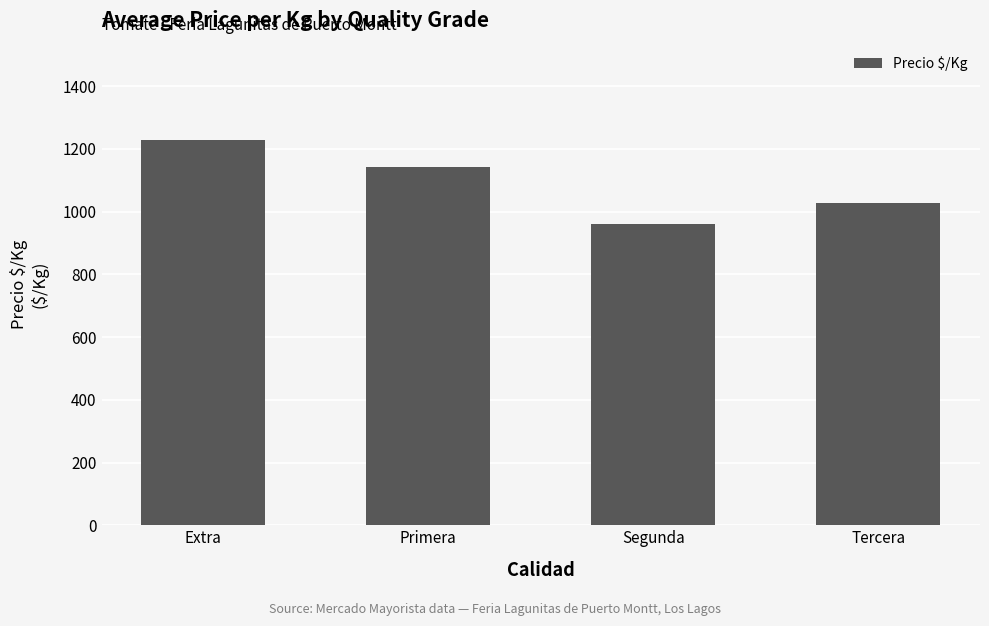

Is it true that the value at Tercera is 1028?

True